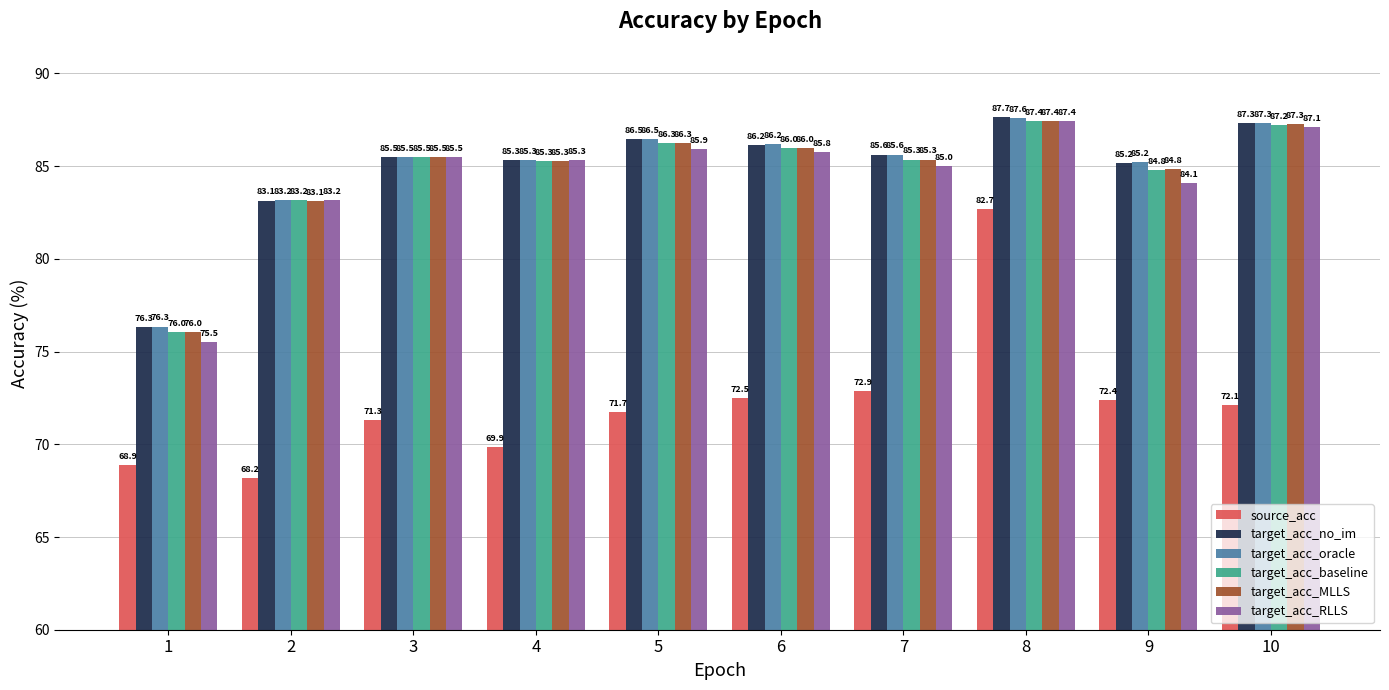

At how many categories does at least one series exceed 83?

9